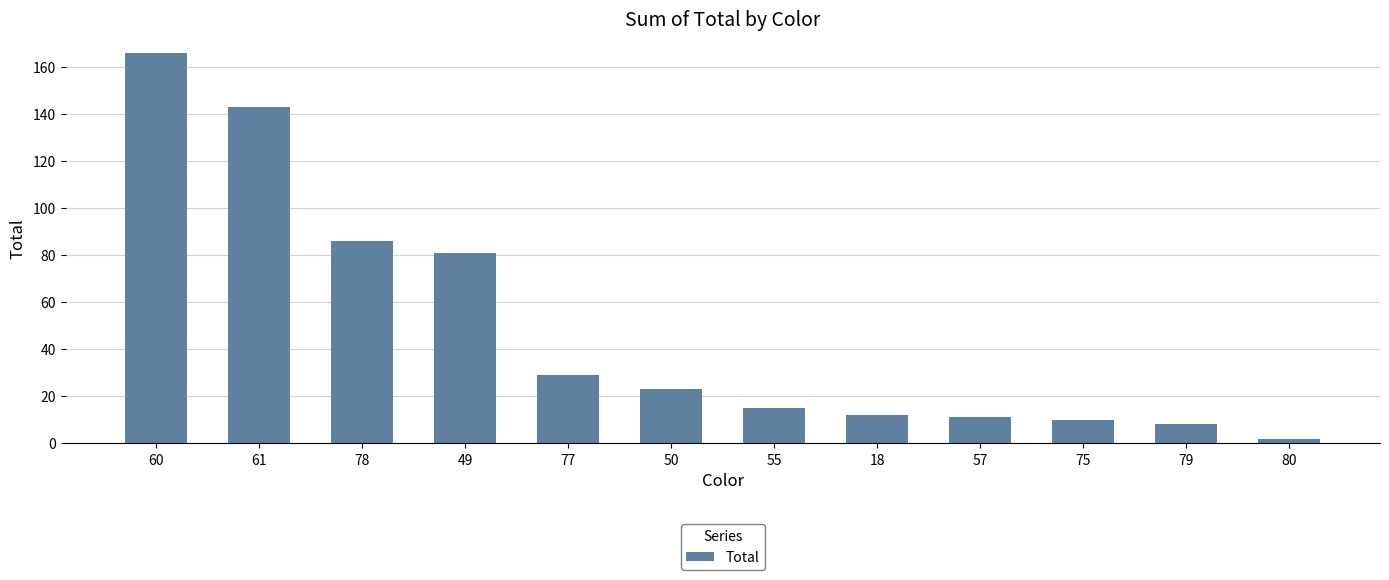

Where does the data first go above 23?

60